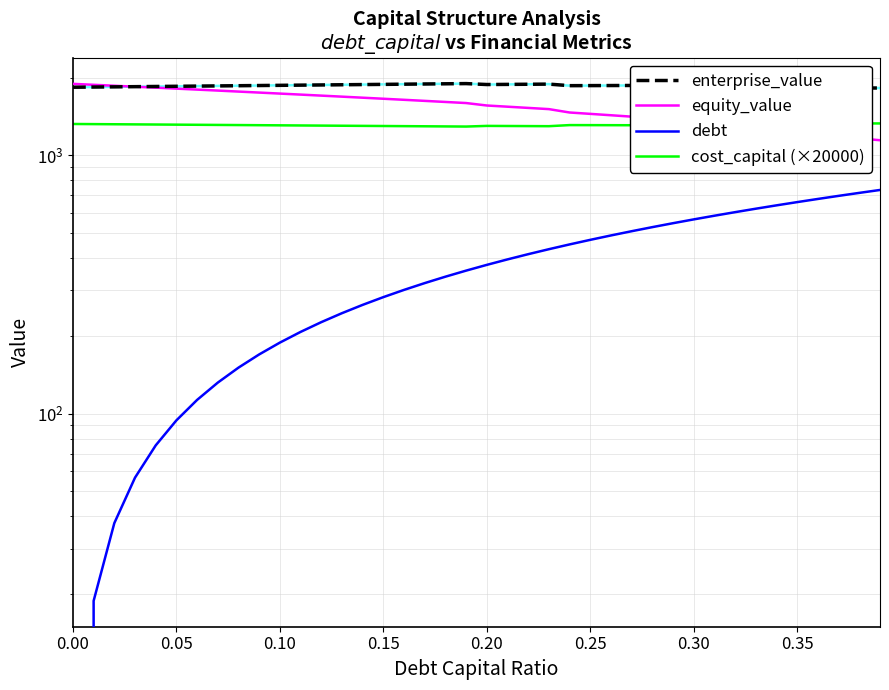

Which series has the largest total across all categories?

enterprise_value